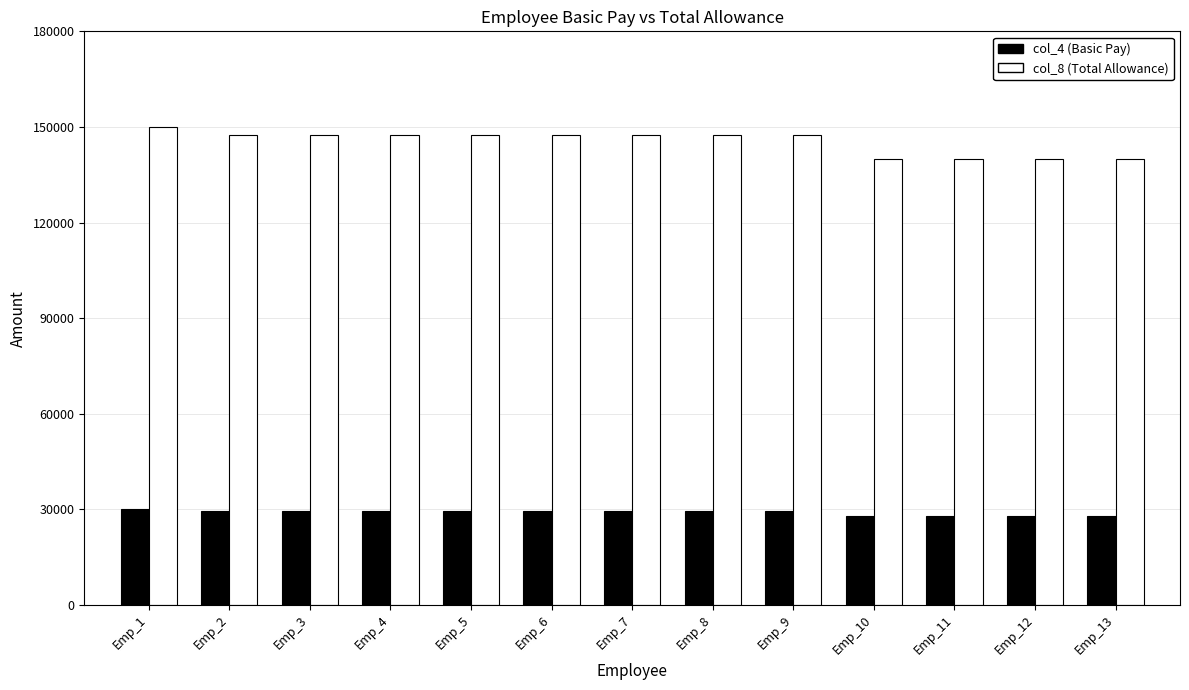

What is the maximum value shown in the chart?

150000